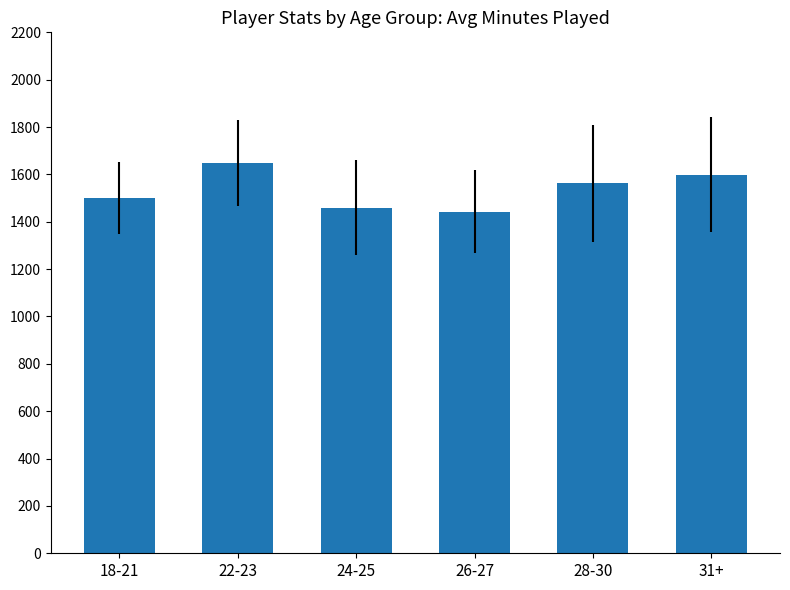

How many data points are less than 1562?

3